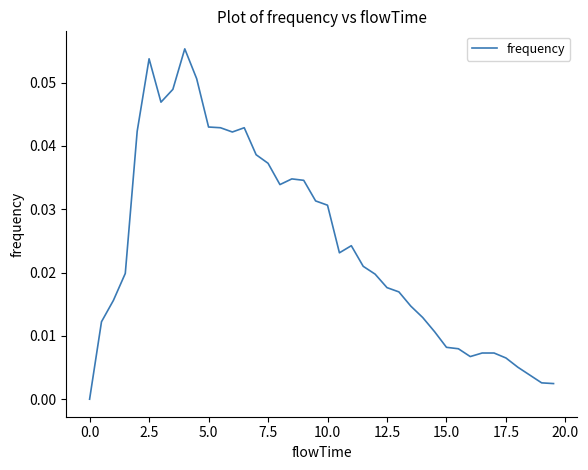

Does the chart display data point markers on the line(s)?

No